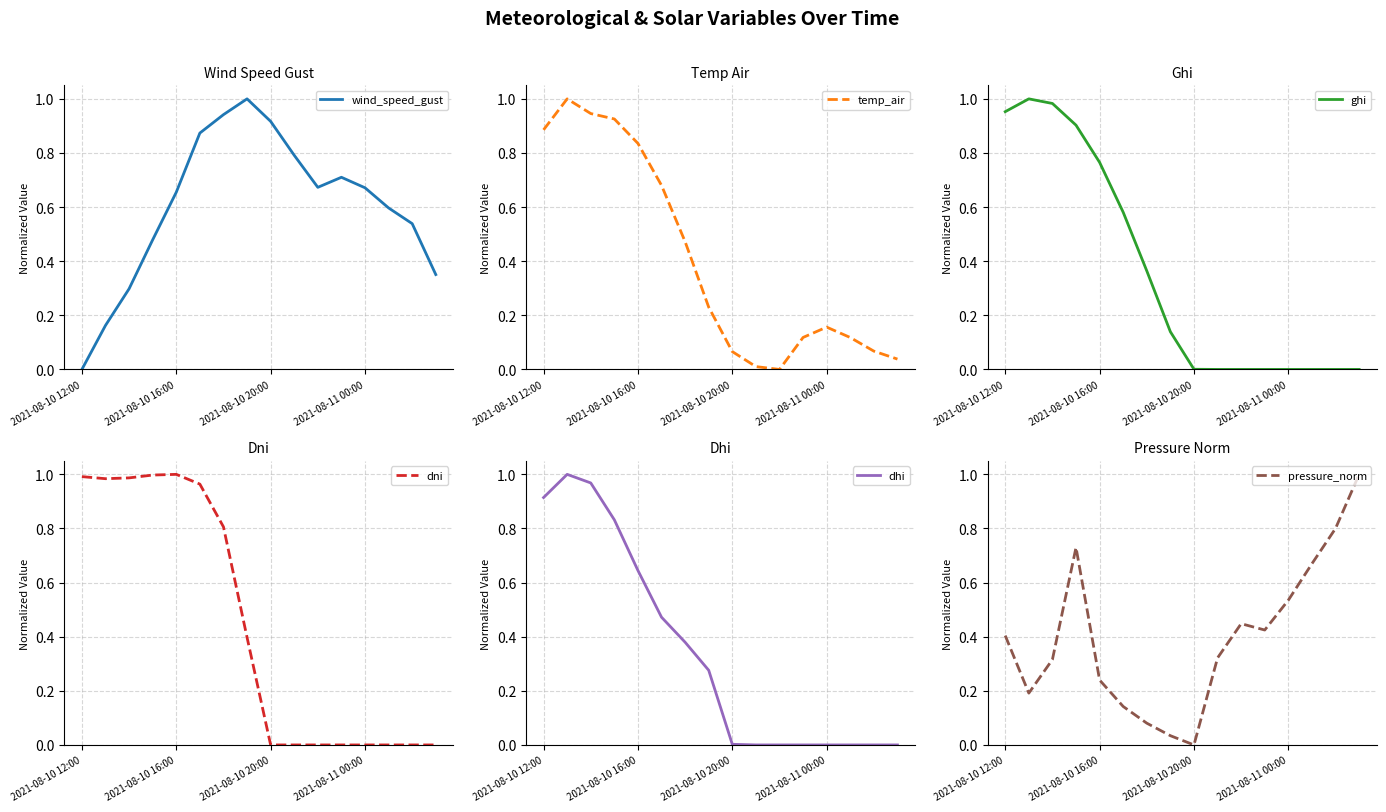

What is the sum of all dni values?

7.1